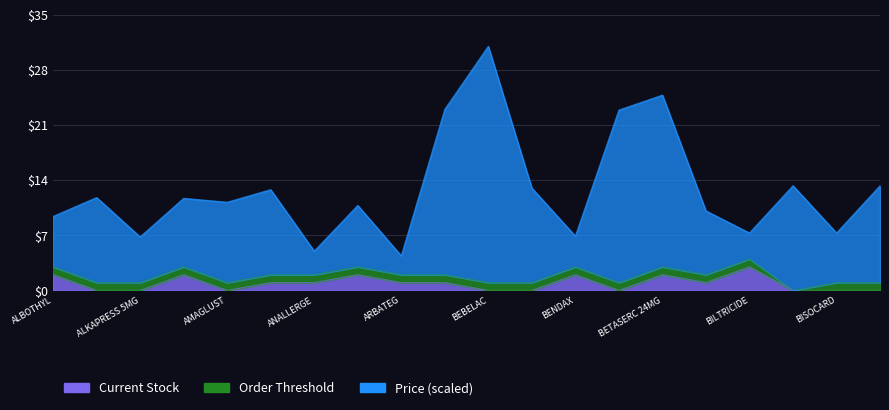

The Price (scaled) series shows 11.8 at ALKAPRESS 10MG. True or false?

True